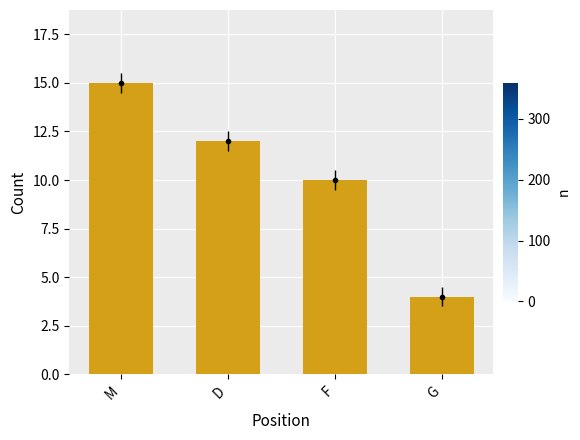

What is the value of the 3rd bar from the left?

10